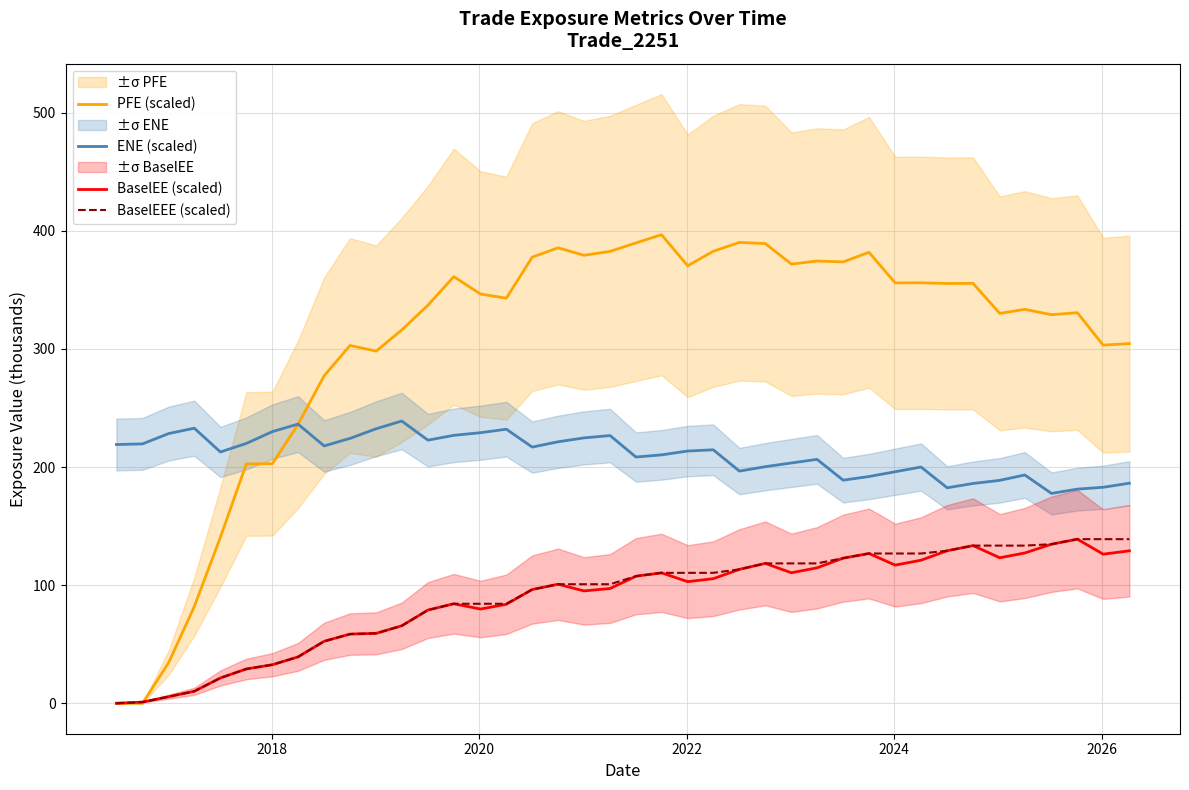

True or false: ENE (scaled) and PFE (scaled) intersect in this chart.

True